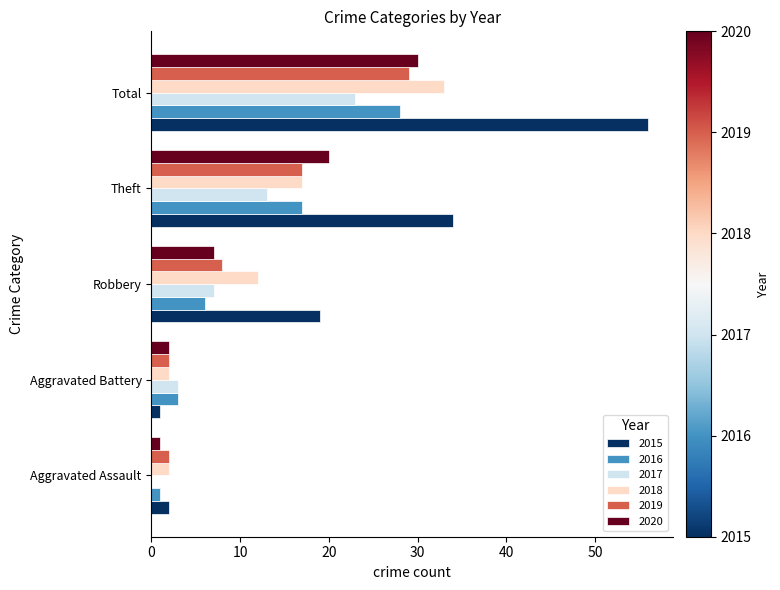

The value of 2015 at Robbery is 19. True or false?

True